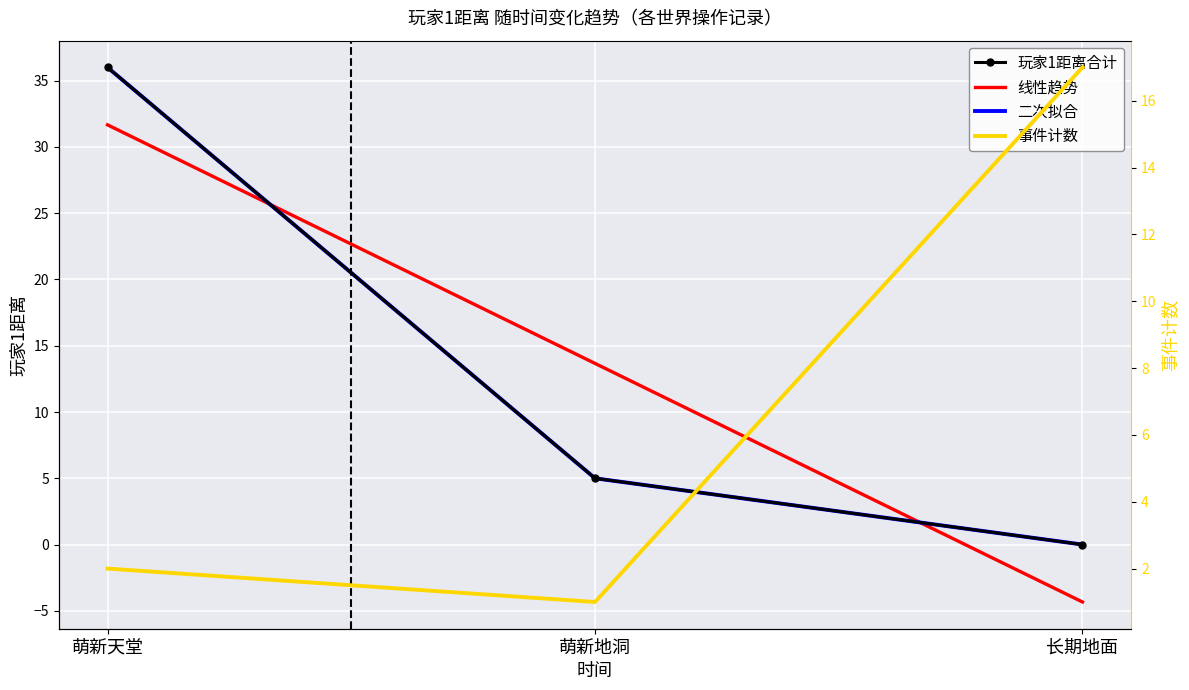

Where is 线性趋势 nearest to the value 13?

萌新地洞